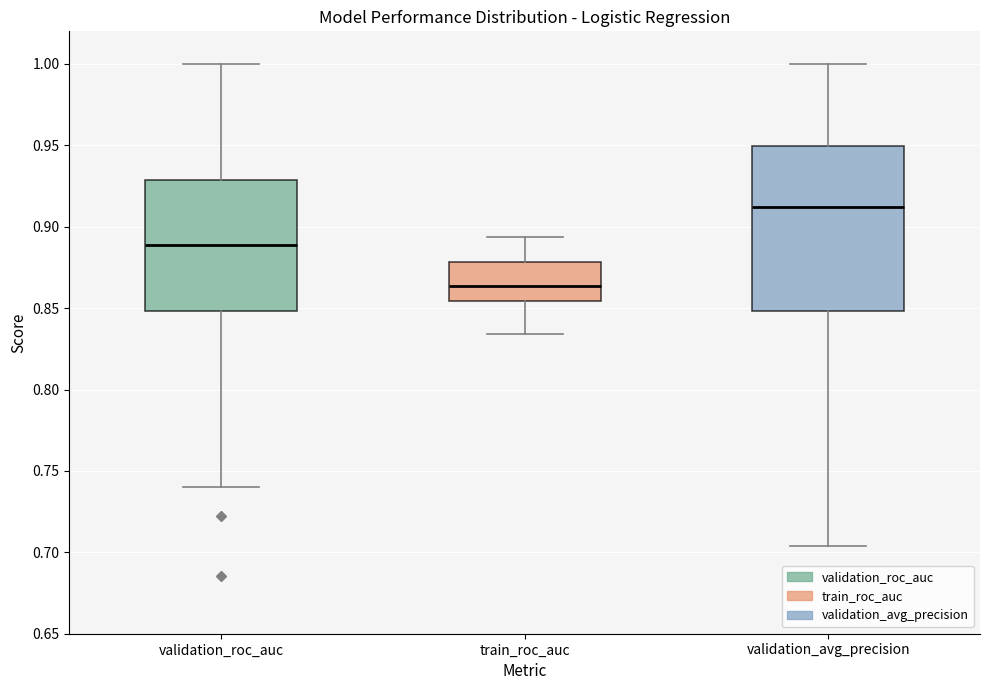

Which box is the tallest, from its lower edge to its upper edge?

validation_avg_precision